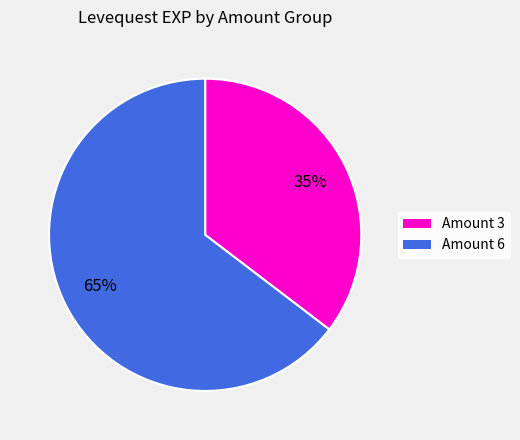

To the nearest percent, what is the average slice percentage?

50%